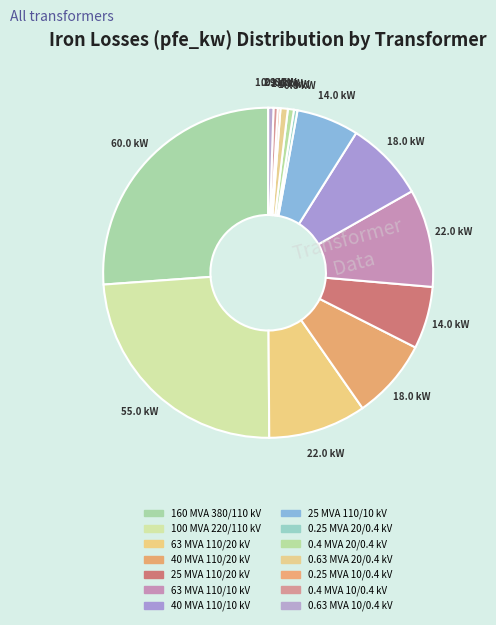

To the nearest percent, what is the difference between the largest and smallest slice percentages?

26%